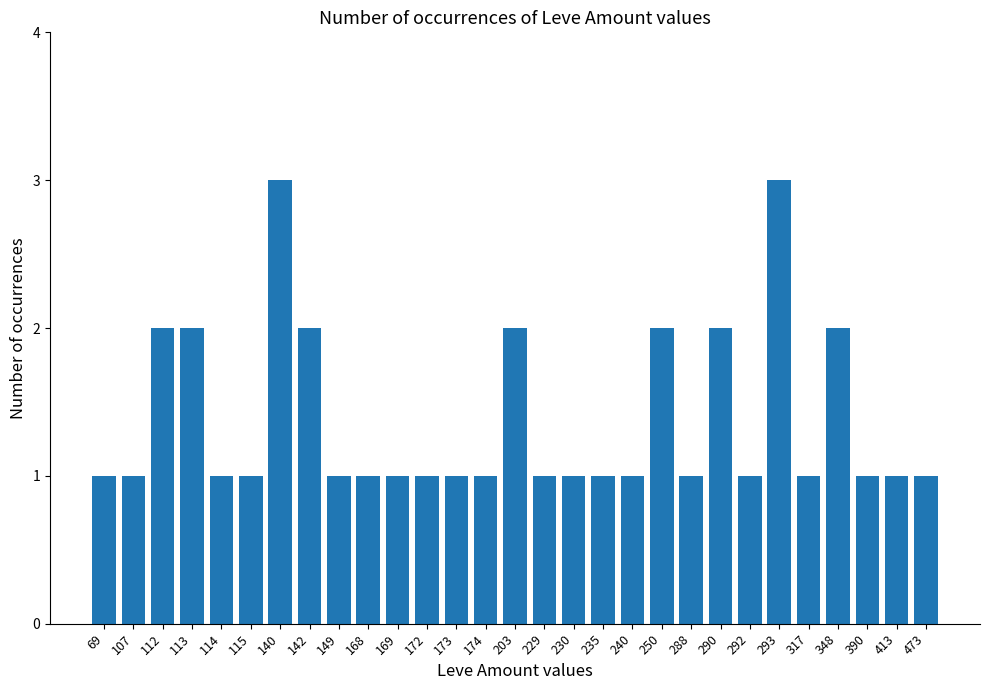

What is the ratio of the value at 172 to the value at 174?

1.0